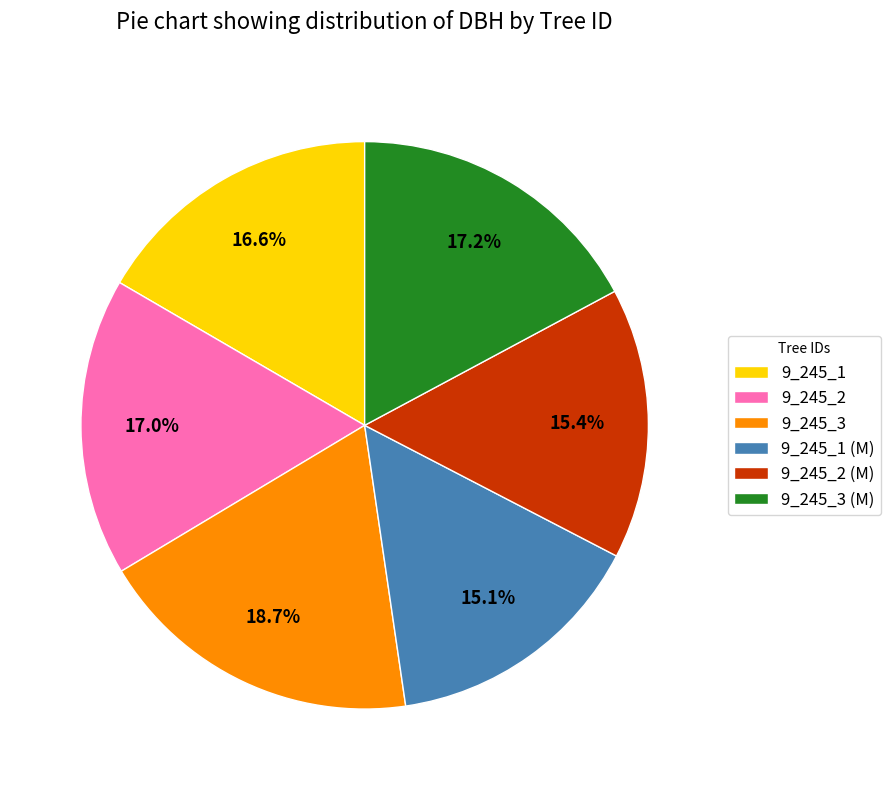

What percentage is the 9_245_2 (M) slice, to the nearest percent?

15%